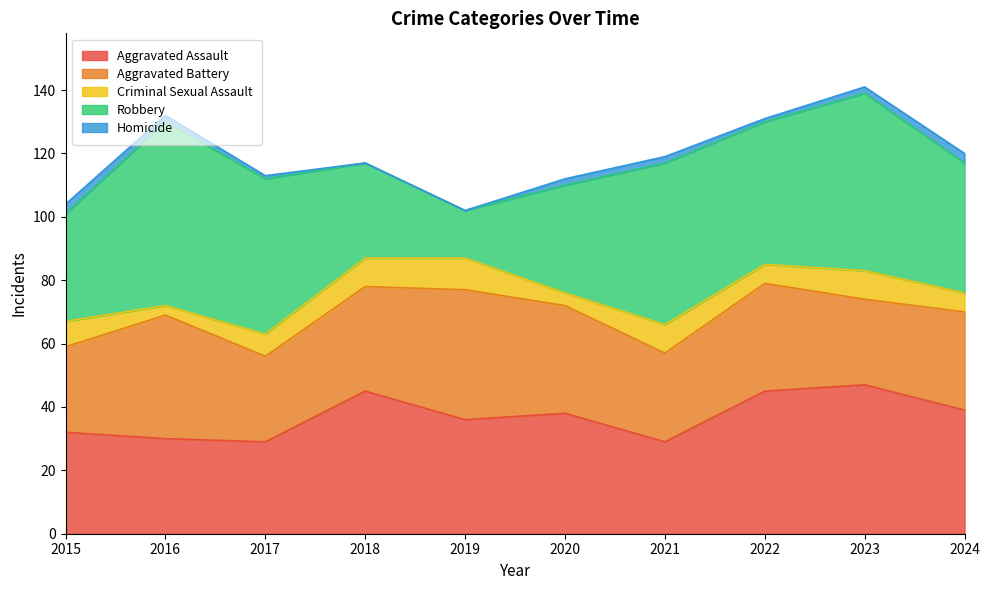

Count the number of categories in the chart.

10